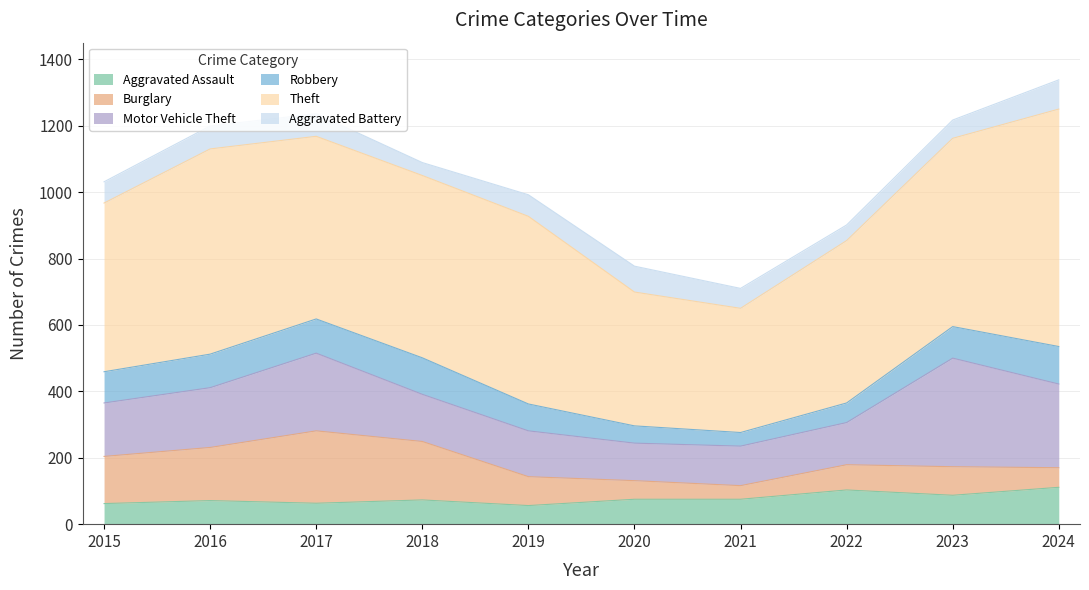

Reading left to right, list all the values displayed in this chart.

Aggravated Assault: 62	71	63	73	56	75	75	103	87	111
Burglary: 142	160	218	176	87	56	41	76	86	59
Motor Vehicle Theft: 161	180	234	142	138	113	119	127	327	252
Robbery: 94	101	103	110	81	52	41	59	95	113
Theft: 508	618	550	549	565	403	374	489	567	715
Aggravated Battery: 64	69	68	39	65	78	60	47	55	88